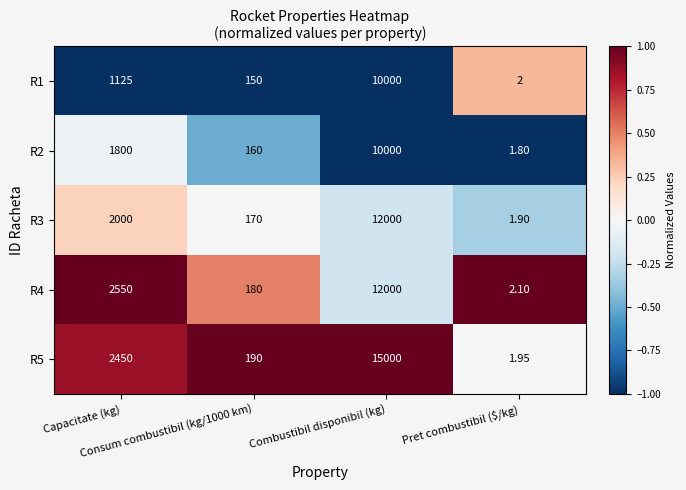

How many values in the R2 series are below 1800?

2